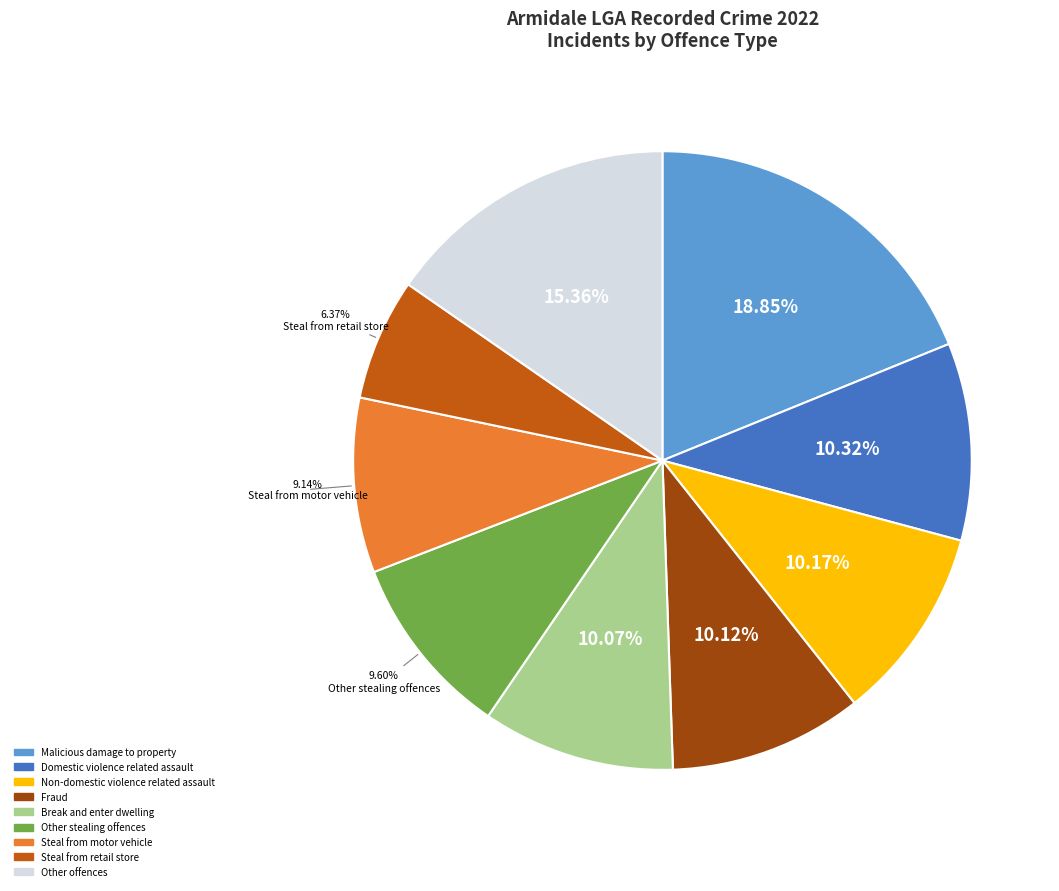

Is there a majority slice in this chart?

No